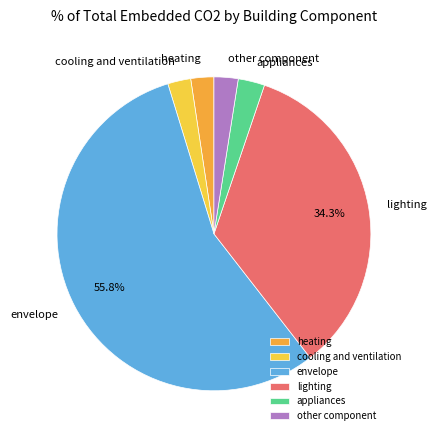

How many segments does this pie chart have?

6